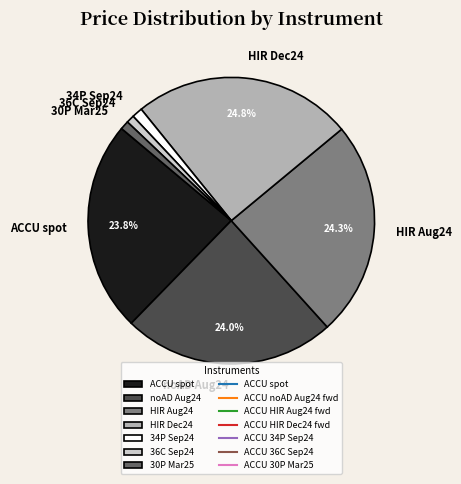

How many slices are in this pie chart?

7